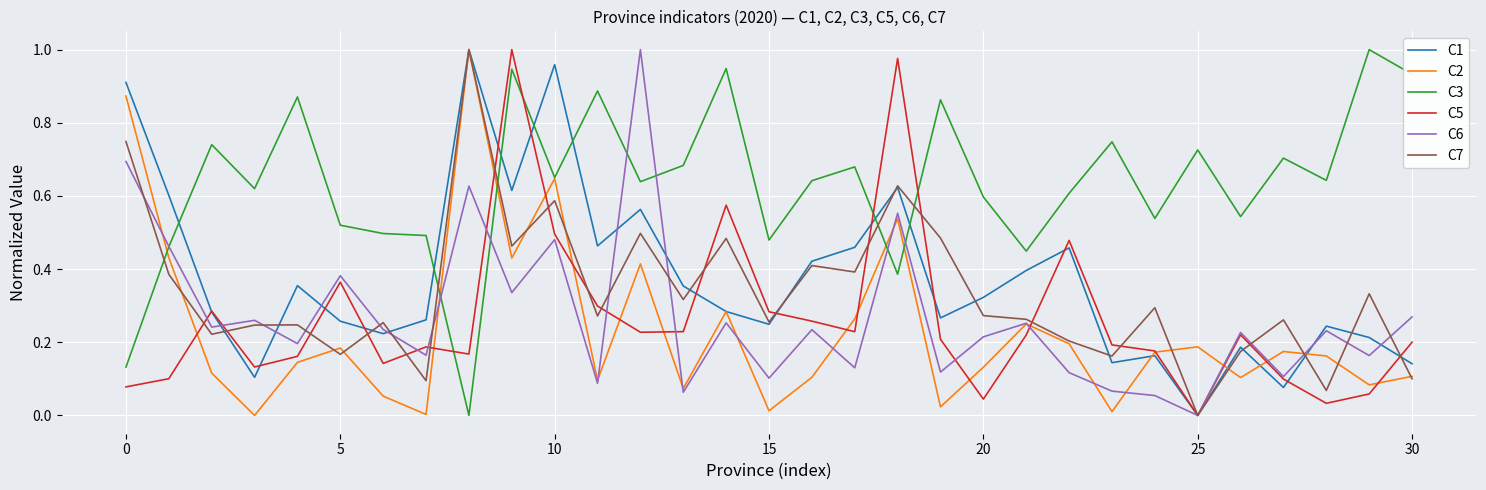

Is this an area chart (filled region under the line)?

No